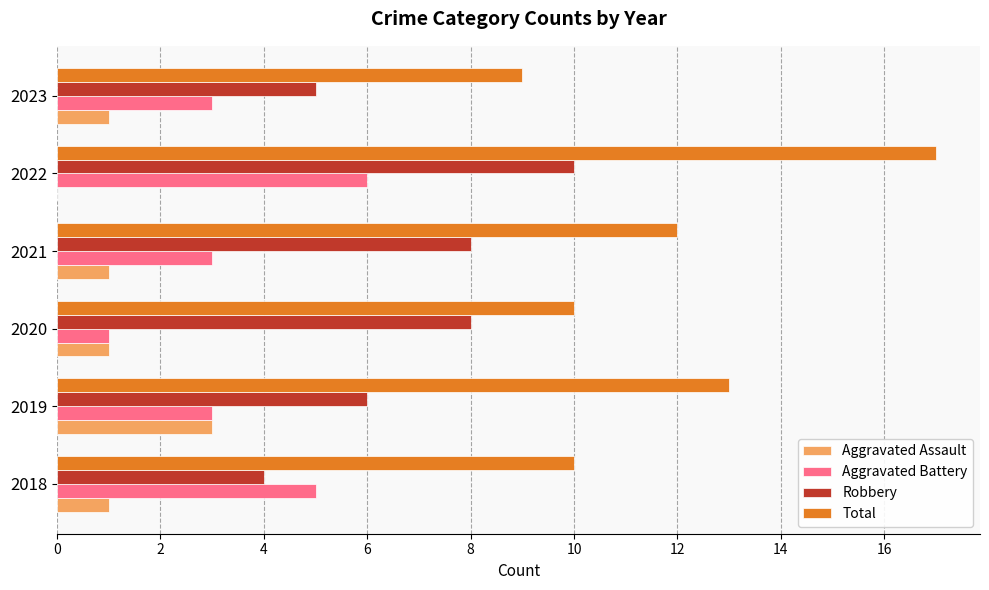

What is the sum of all Aggravated Battery values?

21